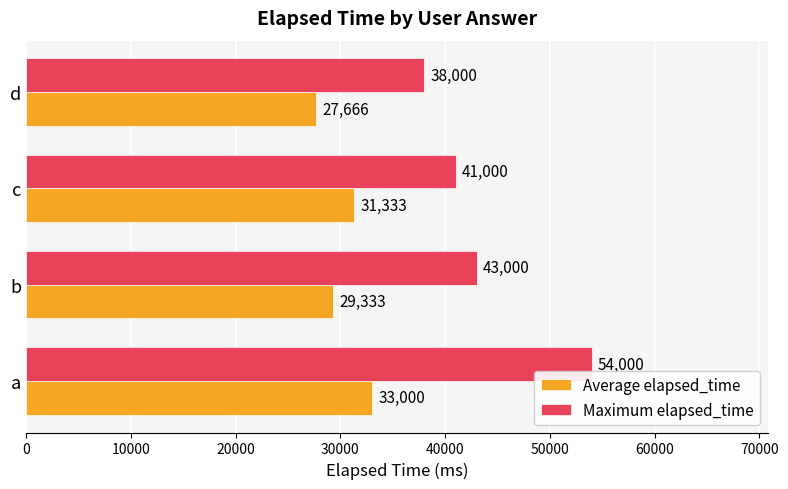

List the labels in order of Average elapsed_time value, largest first.

a, c, b, d